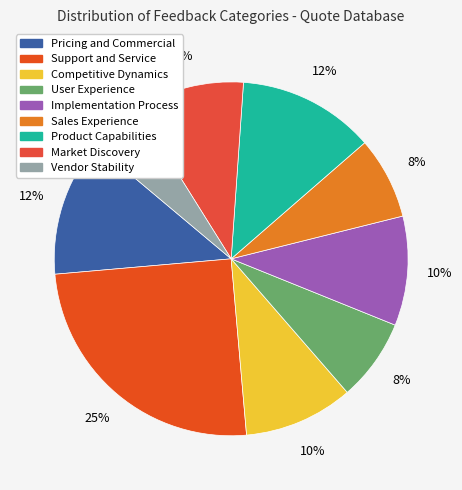

What is the smallest slice in the pie chart?

Vendor Stability